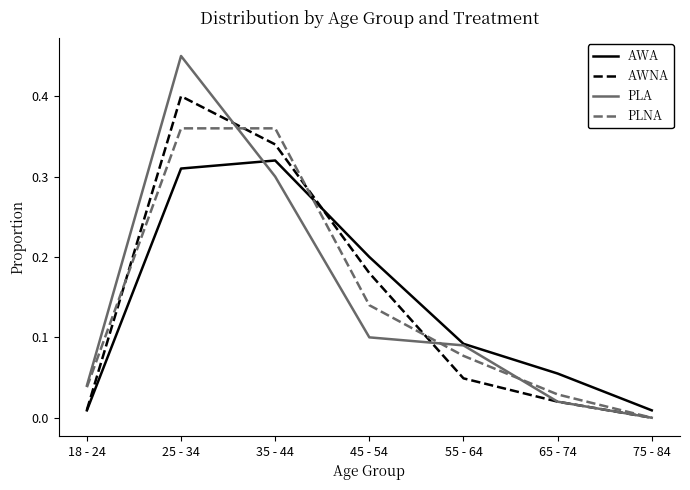

The PLNA series shows 0.0 at 18 - 24. True or false?

True